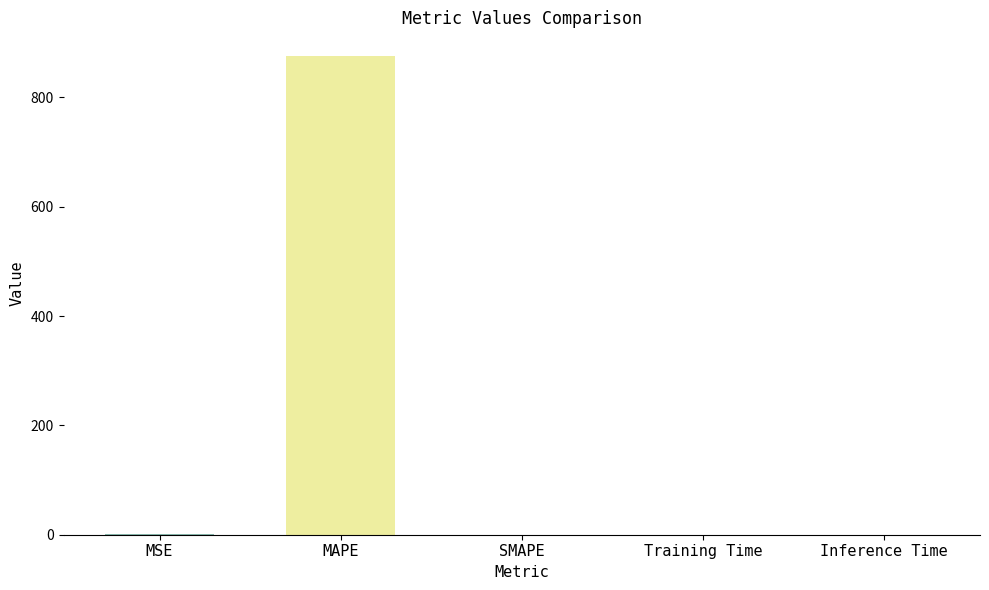

Count the number of data series in this chart.

1